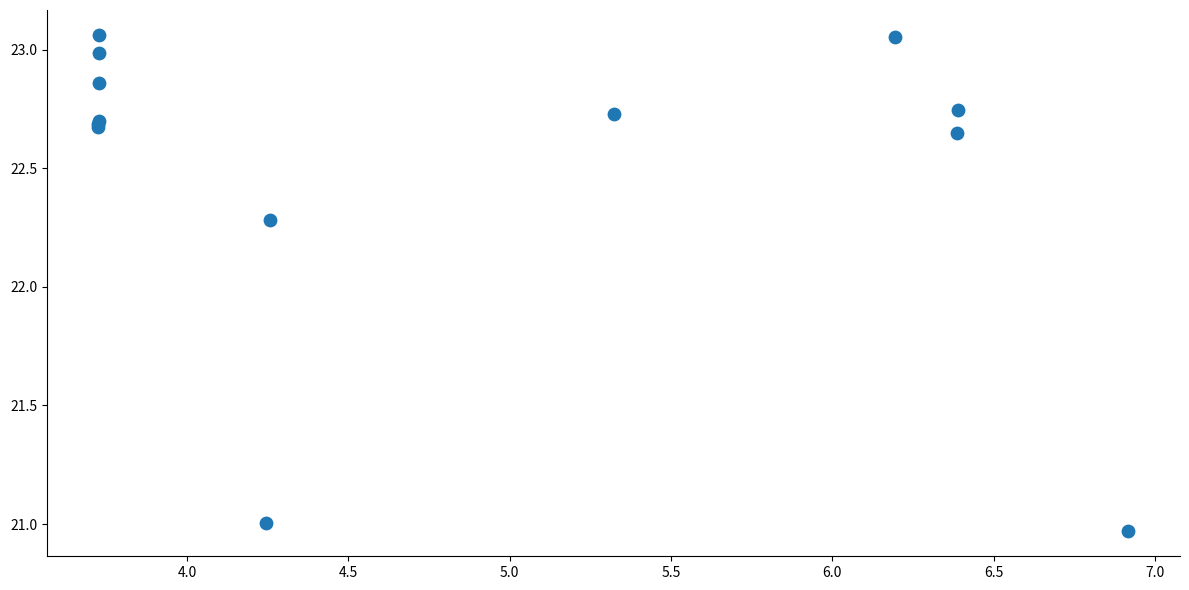

What Y value in the scatter plot is closest to 22?

22.3